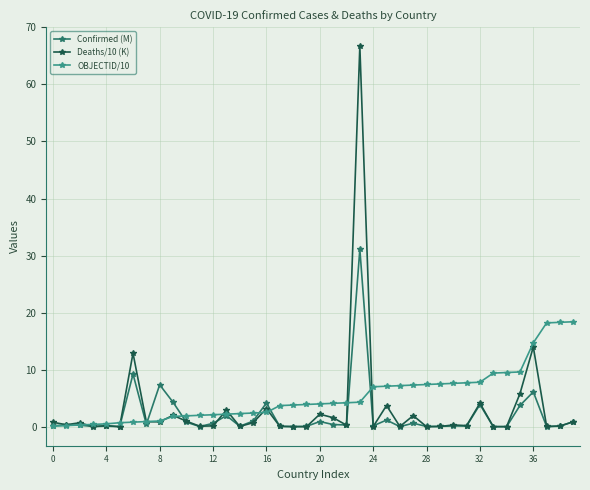

What is the difference between the maximum and second lowest values in the Confirmed (M) series?

31.1